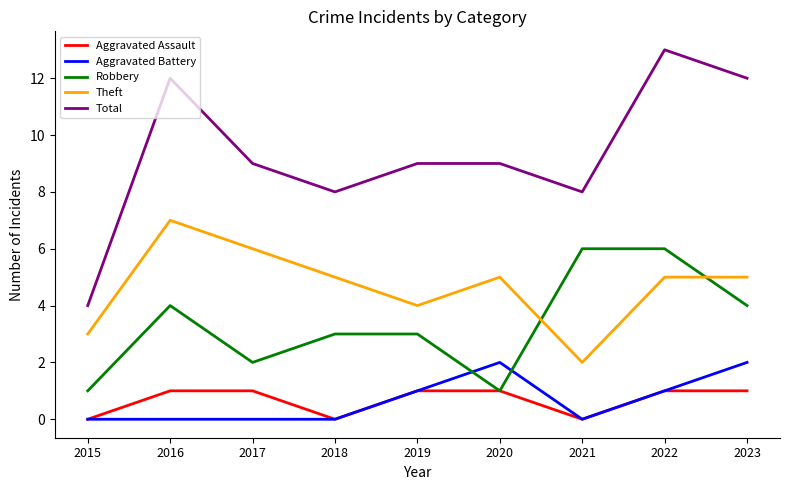

Rank the series at 2016 from lowest to highest value.

Aggravated Battery, Aggravated Assault, Robbery, Theft, Total